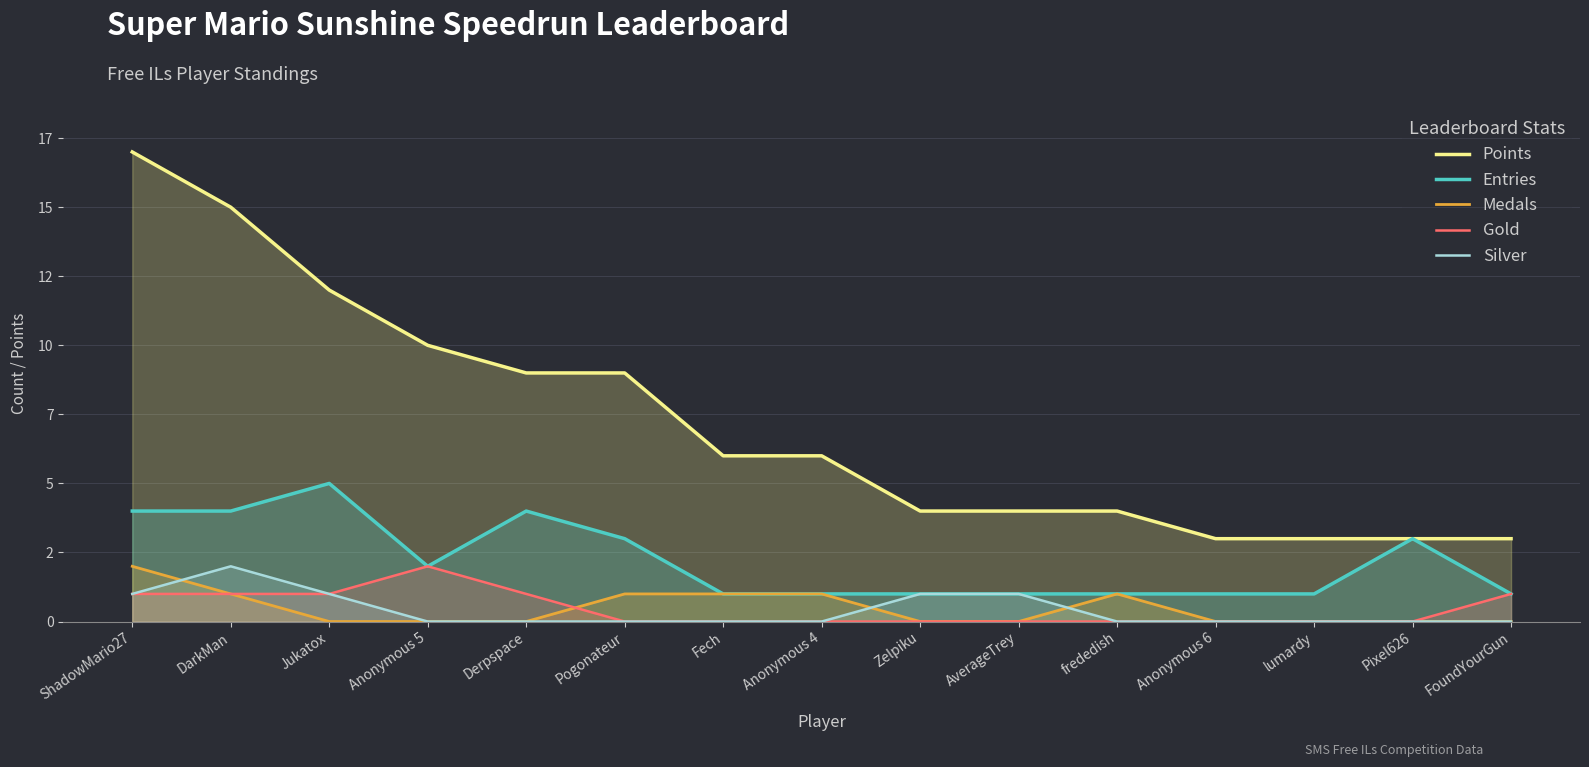

True or false: Points and Silver intersect in this chart.

False